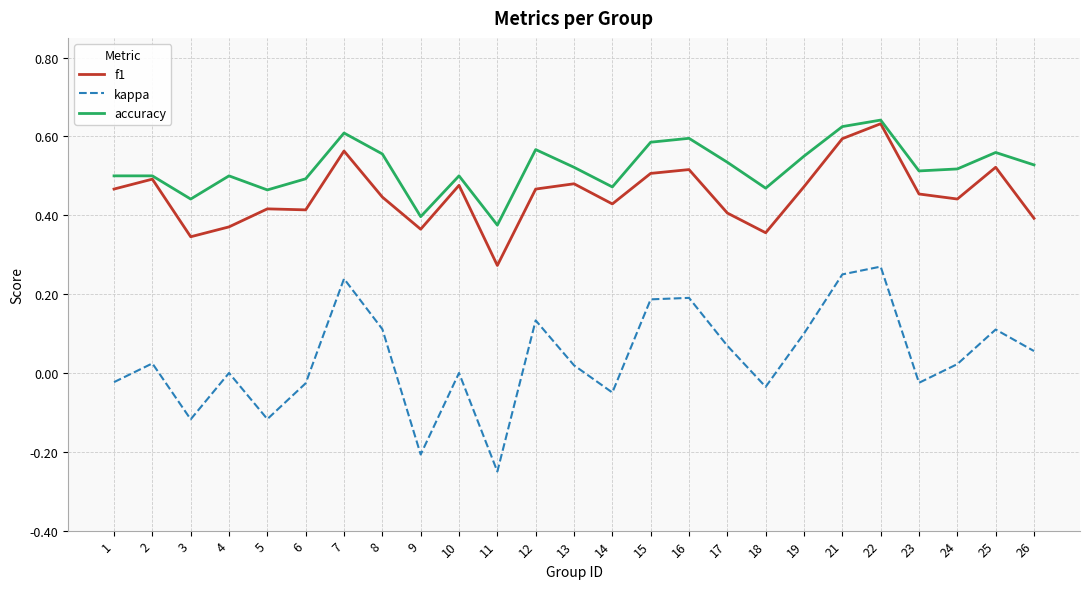

True or false: kappa and f1 cross at least once.

False